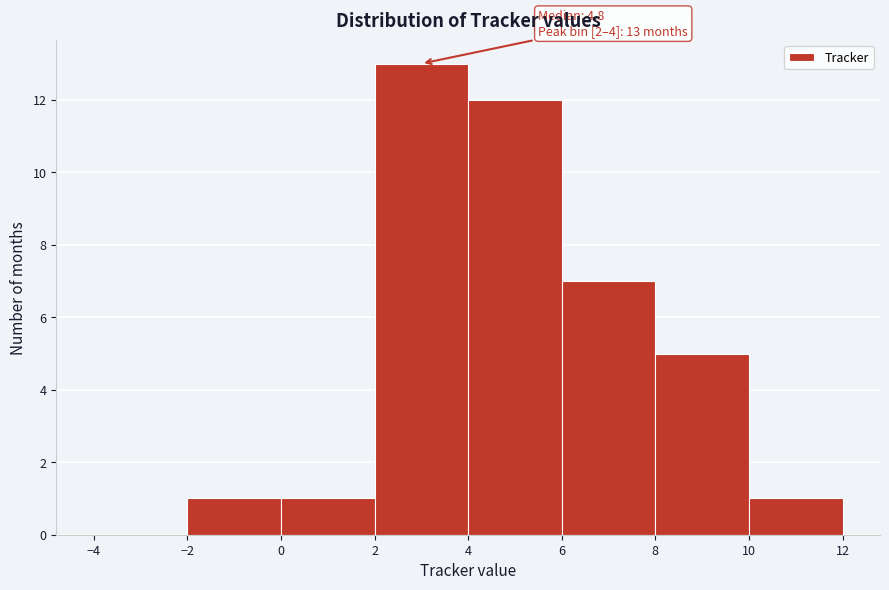

Which range on the x-axis has the tallest bar?

2 to 4